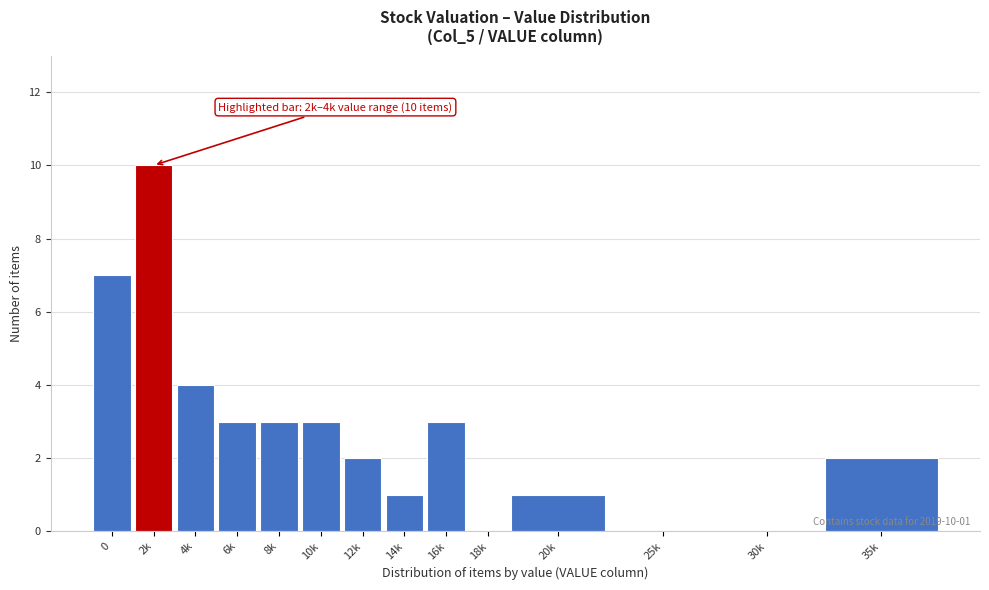

Reading right to left, transcribe all the data shown in this chart.

35k=2	30k=0	25k=0	20k=1	18k=0	16k=3	14k=1	12k=2	10k=3	8k=3	6k=3	4k=4	2k=10	0=7